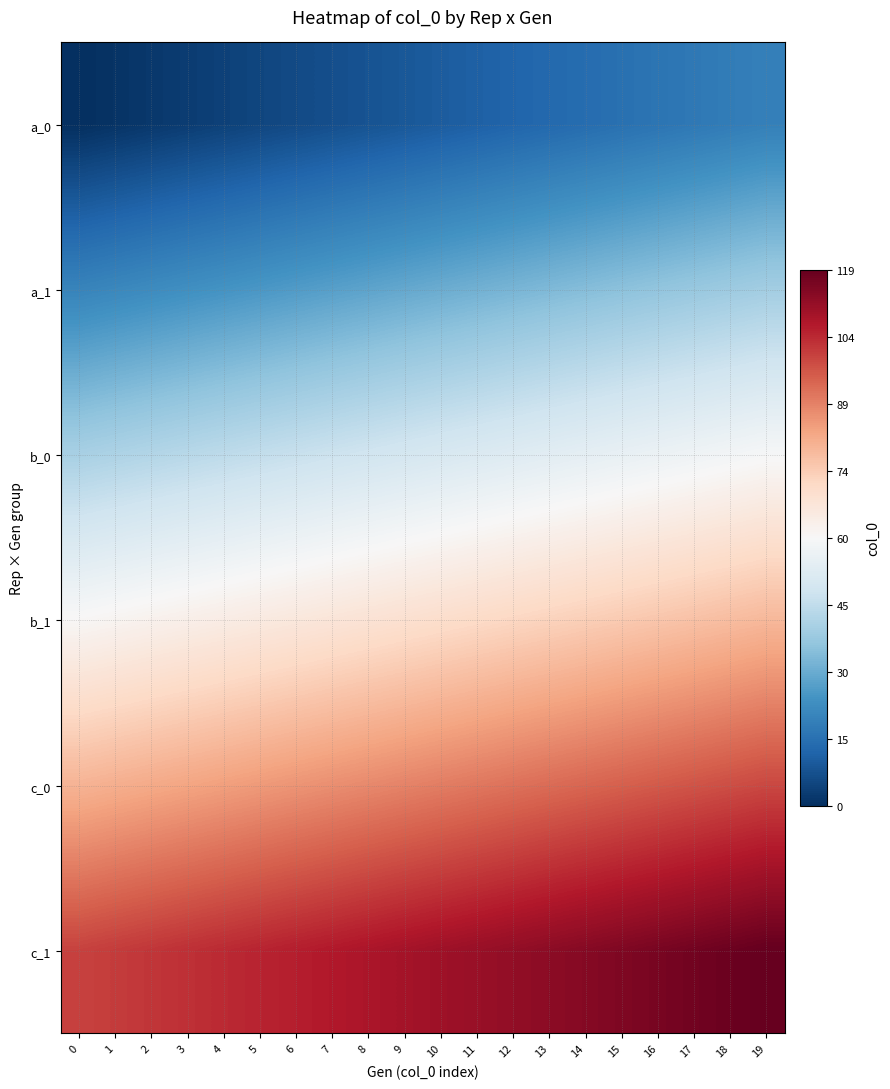

What is the total value across all series at 8?

-9.0